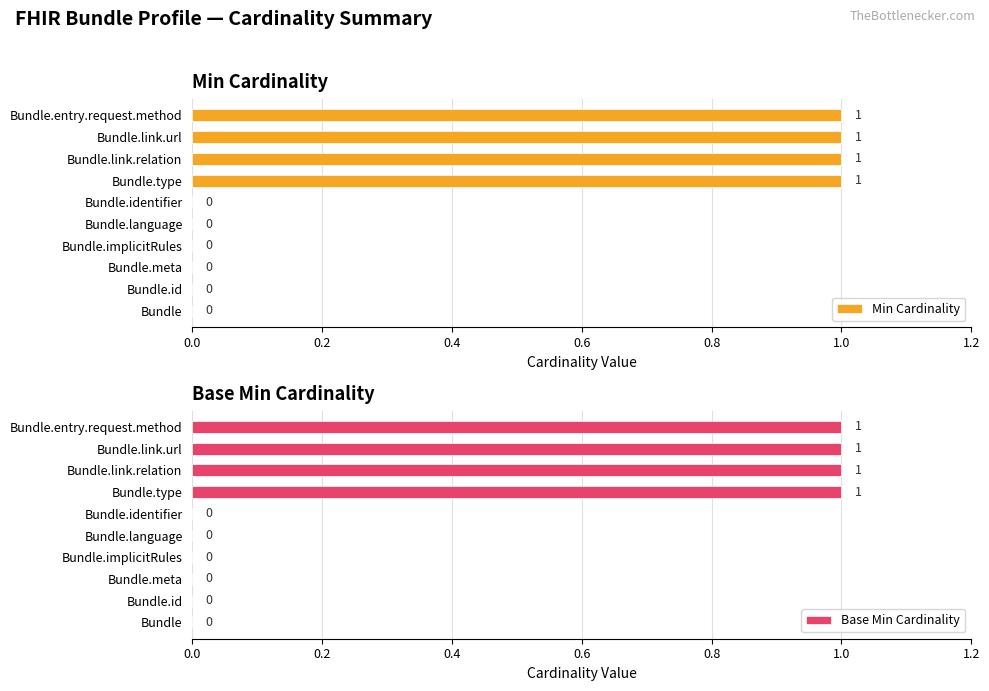

The Base Min Cardinality series shows 0 at Bundle.implicitRules. True or false?

True